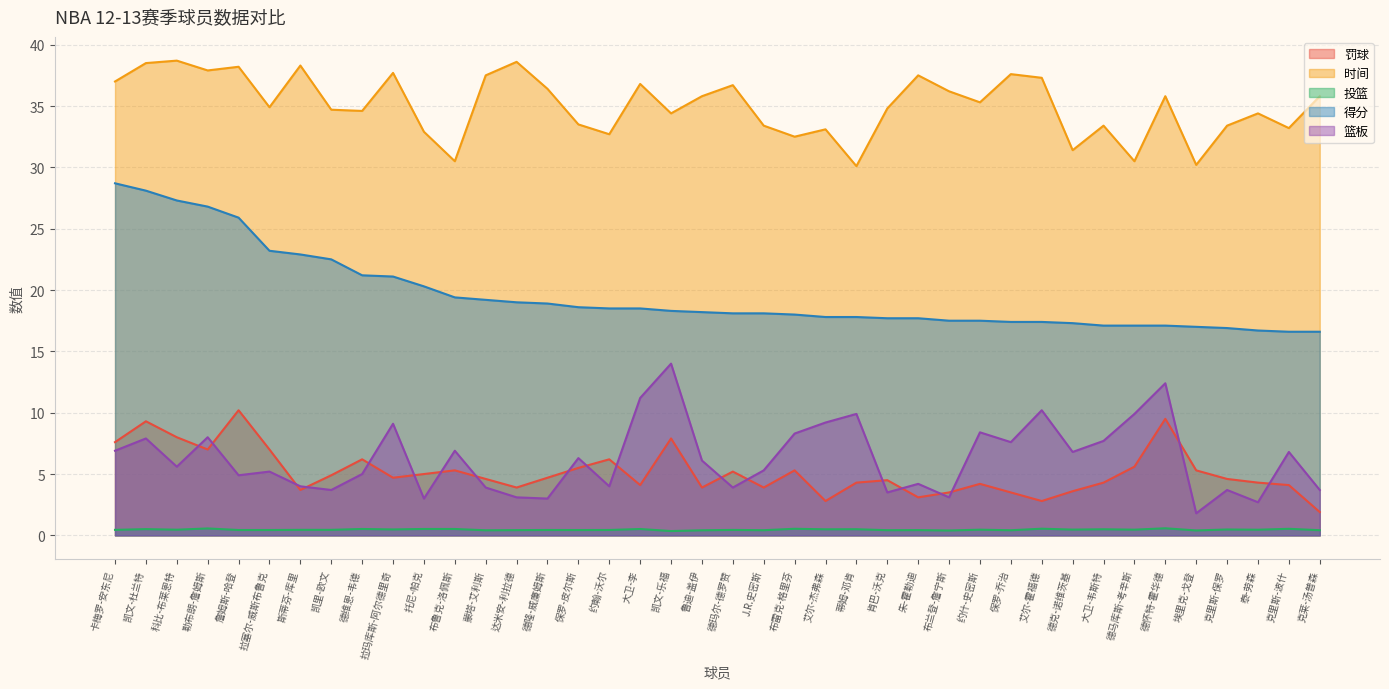

Is it true that 得分 equals 18.3 at 凯文-乐福?

True